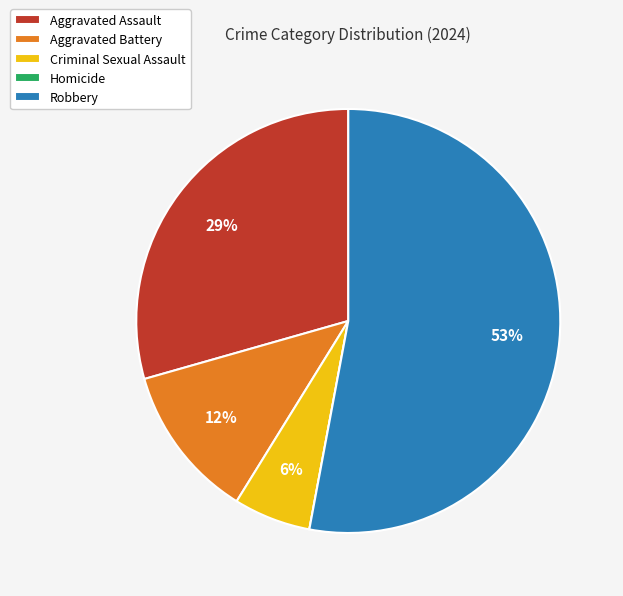

Is it true that Robbery is 40% of the pie?

False